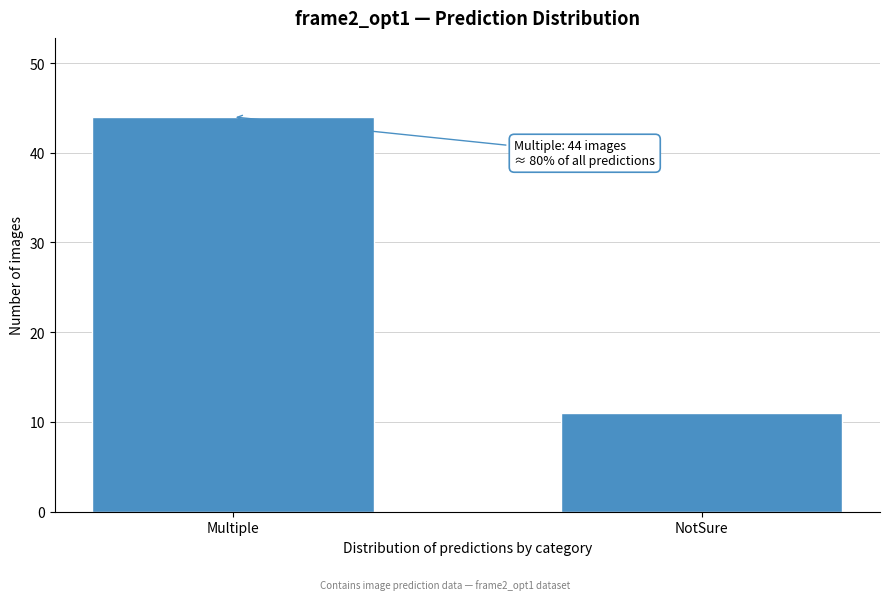

Reading left to right, transcribe all the data shown in this chart.

44	11